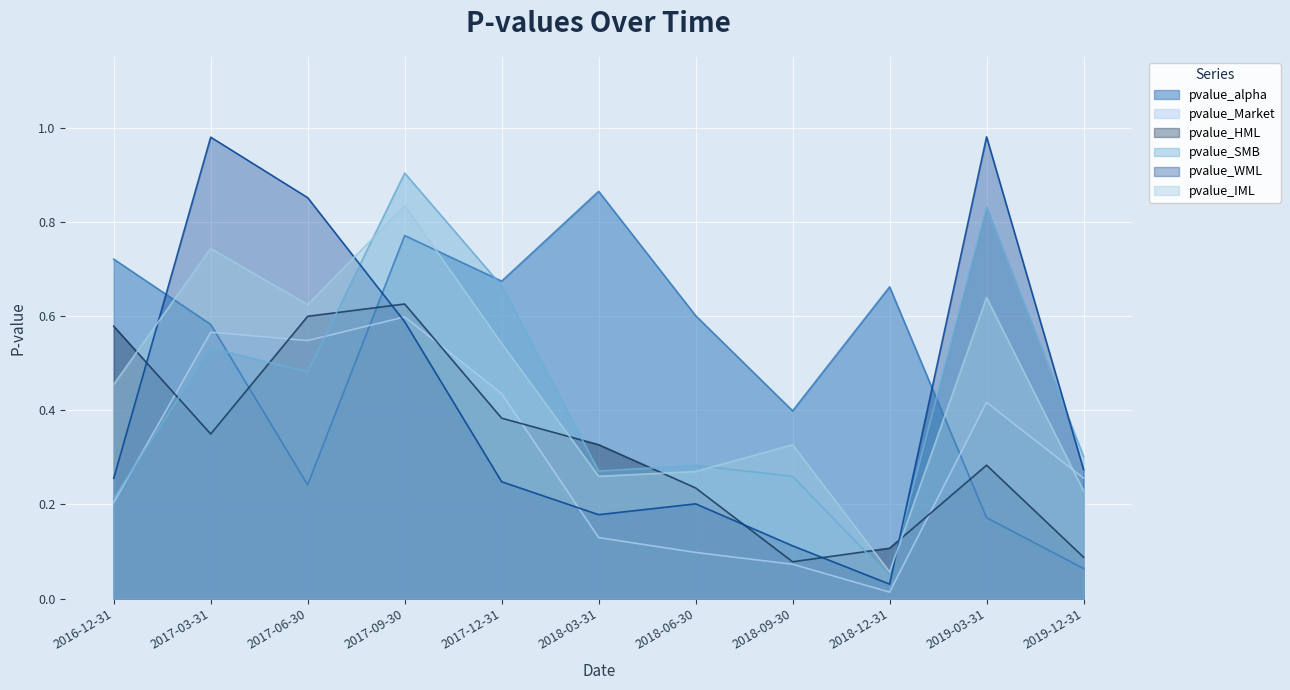

Reading left to right, extract all data points from this chart.

pvalue_alpha: 0.7	0.6	0.2	0.8	0.7	0.9	0.6	0.4	0.7	0.2	0.1
pvalue_Market: 0.2	0.6	0.5	0.6	0.4	0.1	0.1	0.1	0.0	0.4	0.3
pvalue_HML: 0.6	0.3	0.6	0.6	0.4	0.3	0.2	0.1	0.1	0.3	0.1
pvalue_SMB: 0.2	0.5	0.5	0.9	0.7	0.3	0.3	0.3	0.0	0.8	0.3
pvalue_WML: 0.3	1.0	0.9	0.6	0.2	0.2	0.2	0.1	0.0	1.0	0.3
pvalue_IML: 0.5	0.7	0.6	0.8	0.5	0.3	0.3	0.3	0.1	0.6	0.2